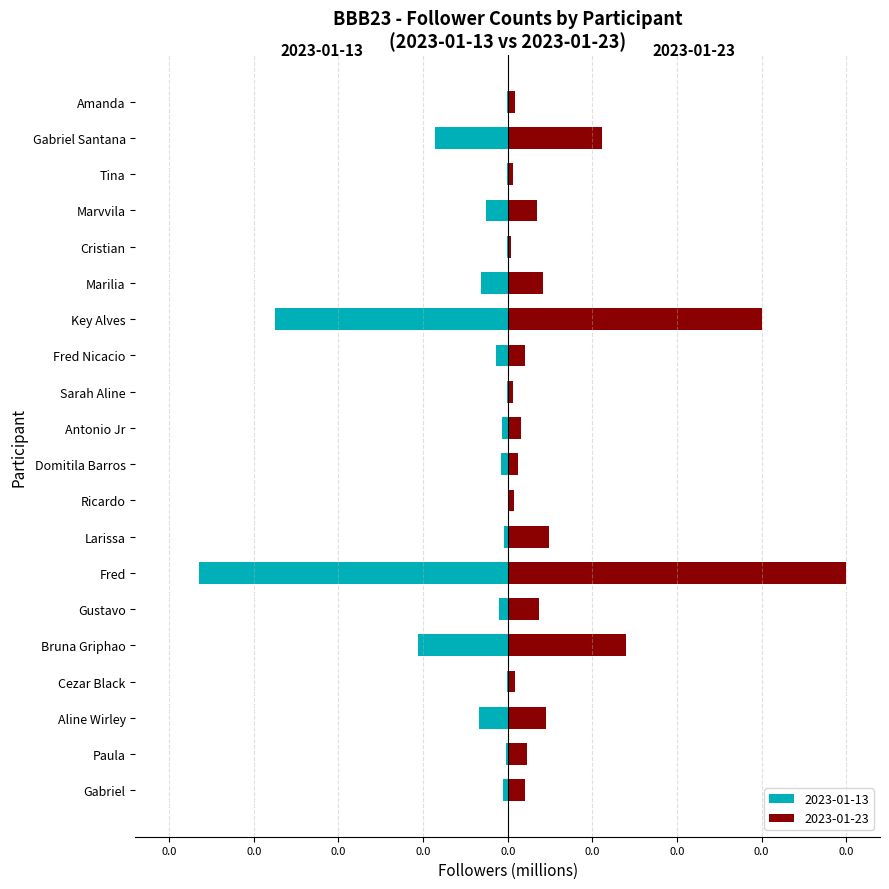

How many series are shown in this chart?

2